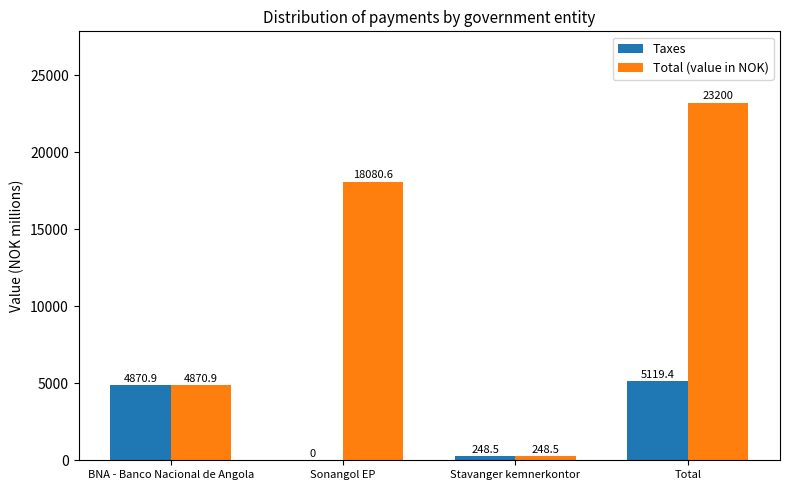

Reading left to right, transcribe all the data shown in this chart.

Taxes: BNA - Banco Nacional de Angola=4870.9	Sonangol EP=0.0	Stavanger kemnerkontor=248.5	Total=5119.4
Total (value in NOK): BNA - Banco Nacional de Angola=4870.9	Sonangol EP=18080.6	Stavanger kemnerkontor=248.5	Total=23200.0